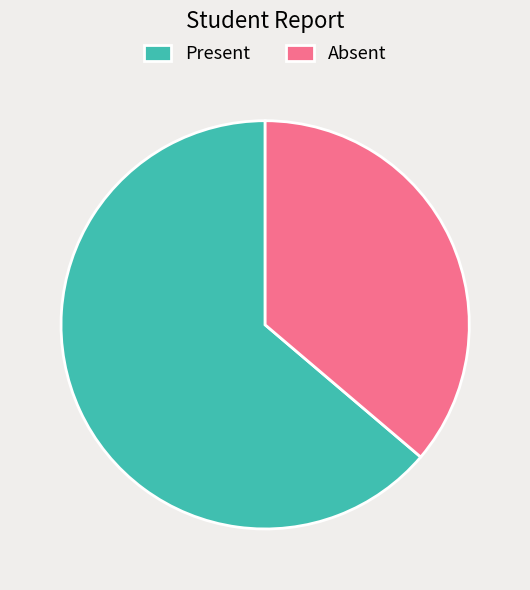

Which category has the biggest portion of the pie?

Present